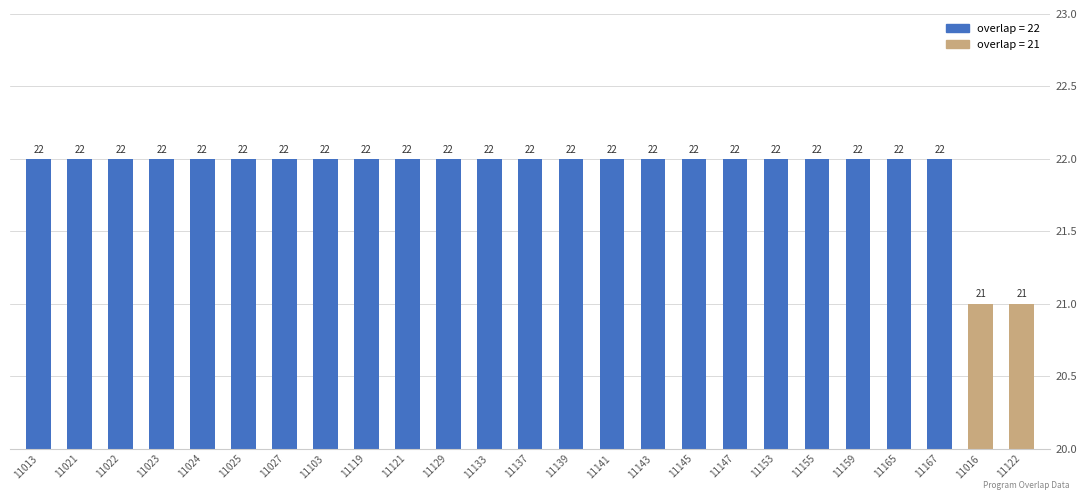

Which has a higher value, 11016 or 11137?

11137